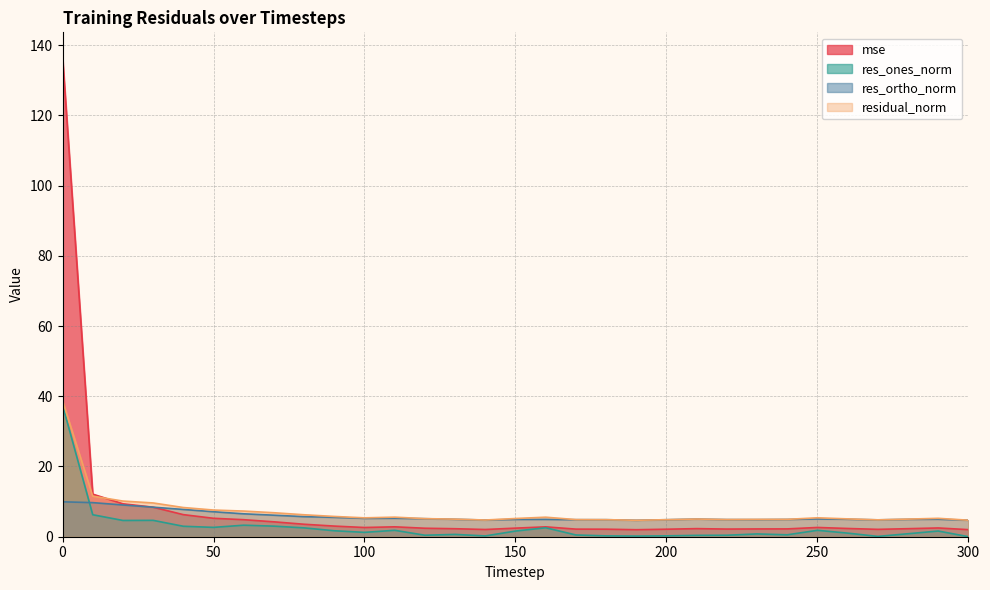

Between 180 and 230, which is larger?

230